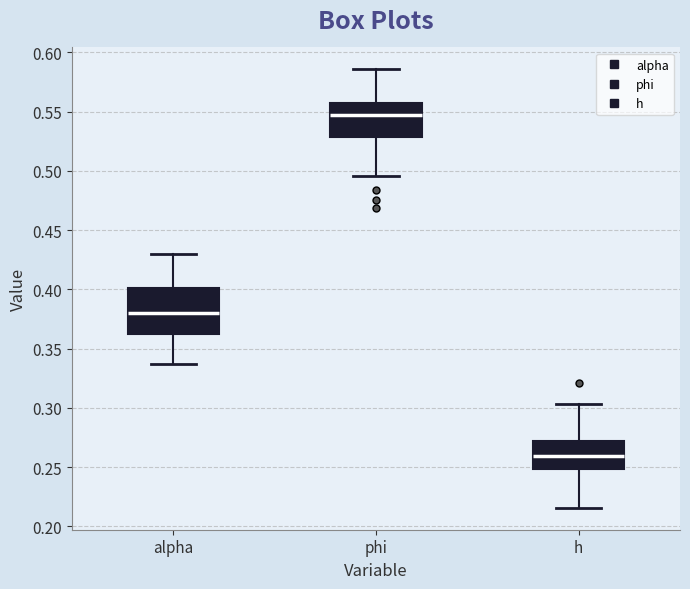

Comparing the boxes themselves (not the whiskers), which one is the tallest?

alpha